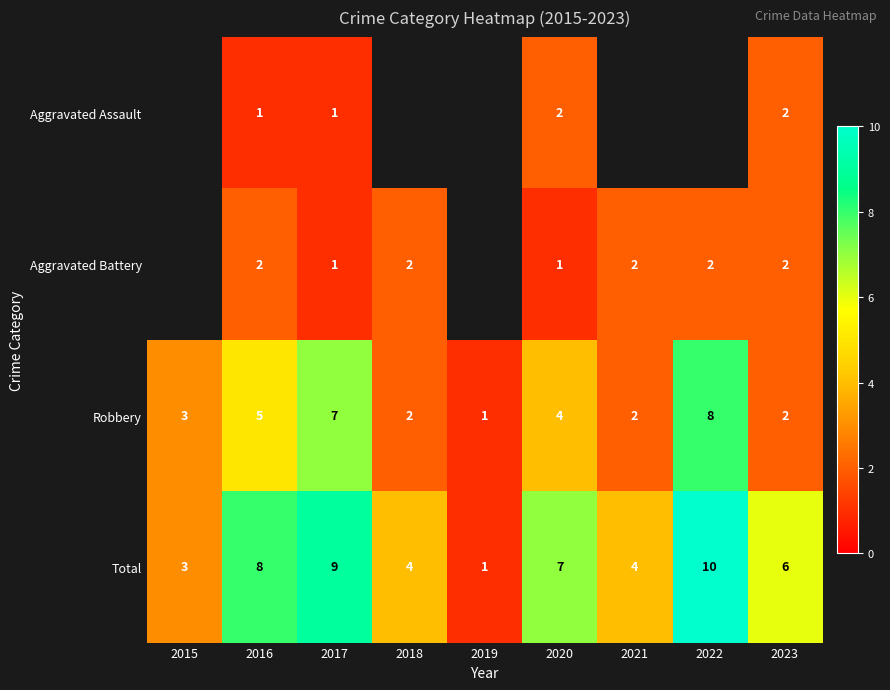

Count the Total values in the range 4 to 8.

5